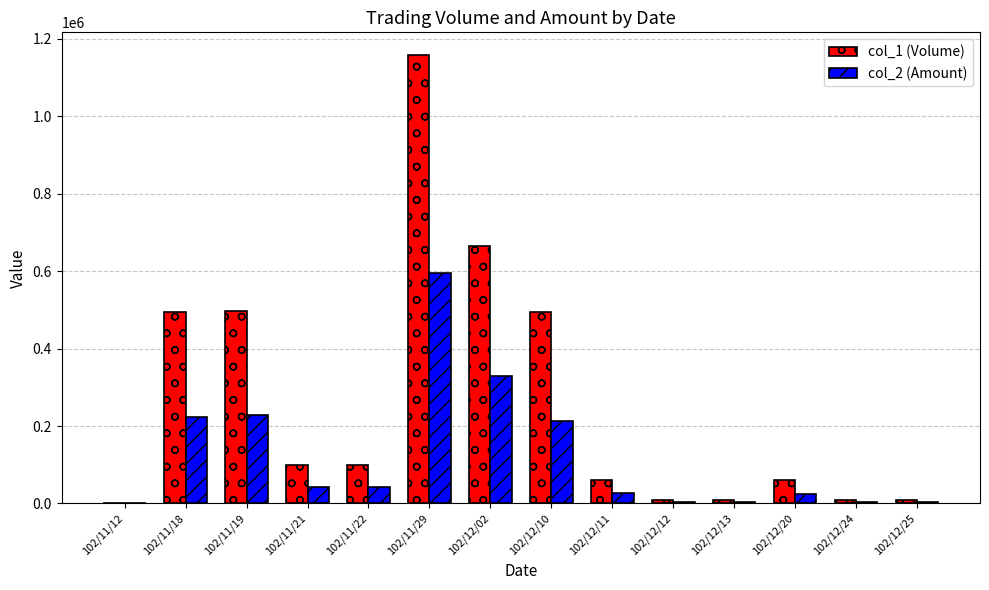

Is it true that col_1 (Volume) equals 10000 at 102/12/12?

True